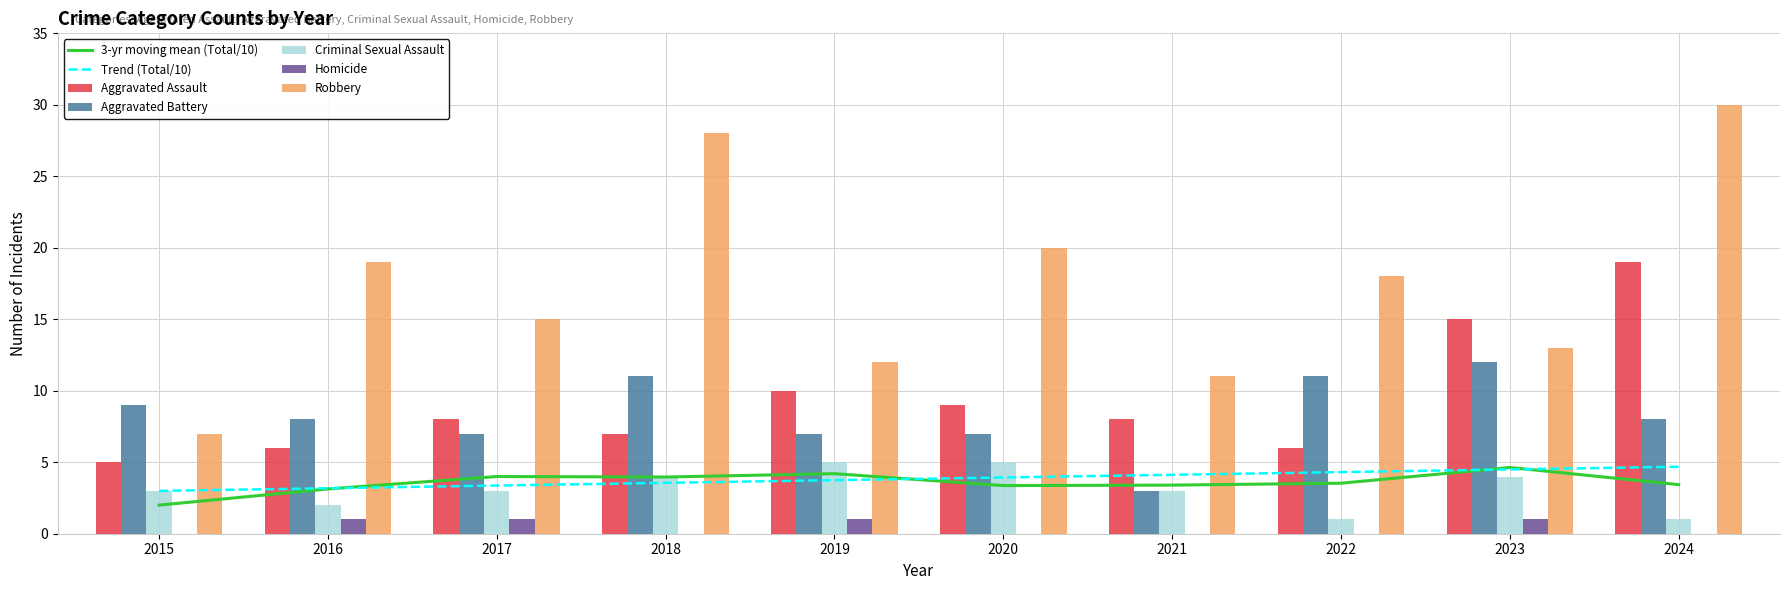

What is the difference between the maximum and minimum values in the Aggravated Assault series?

14